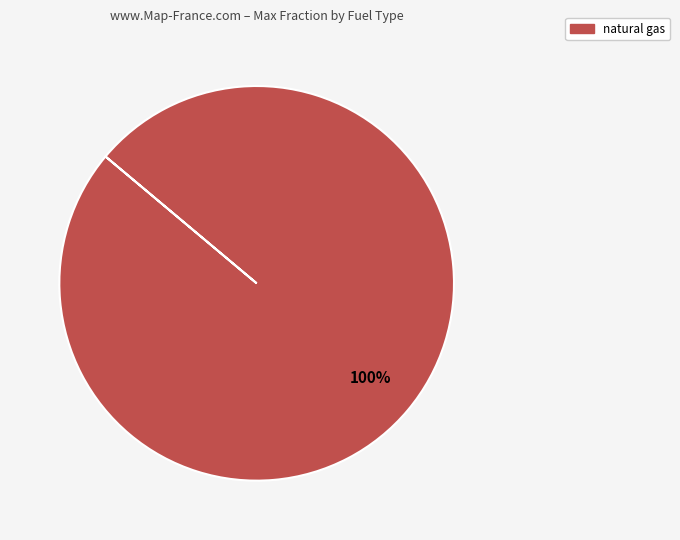

Does any single category account for the majority?

Yes